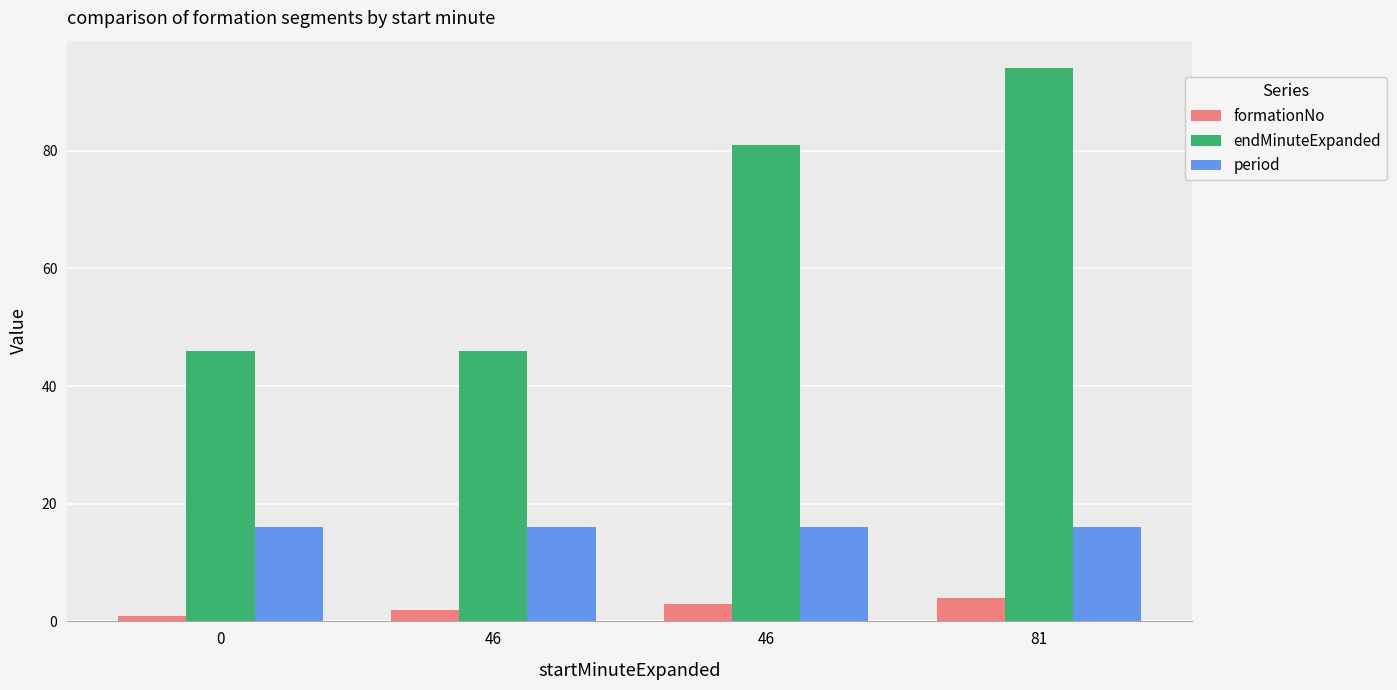

How many data points does each series have?

4